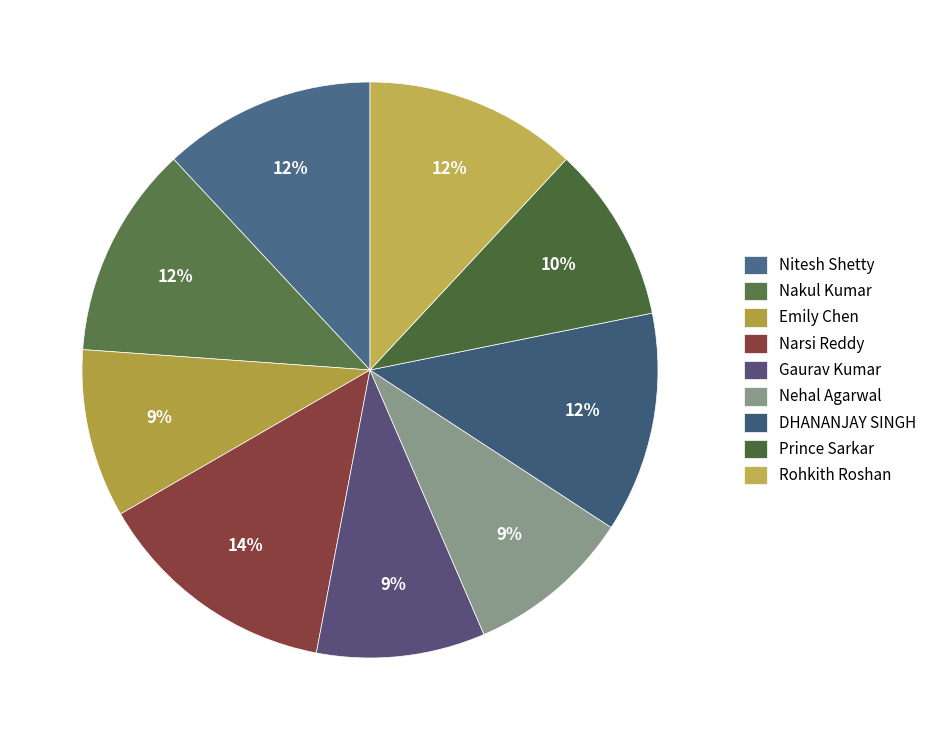

Which slice is the smallest?

Nehal Agarwal